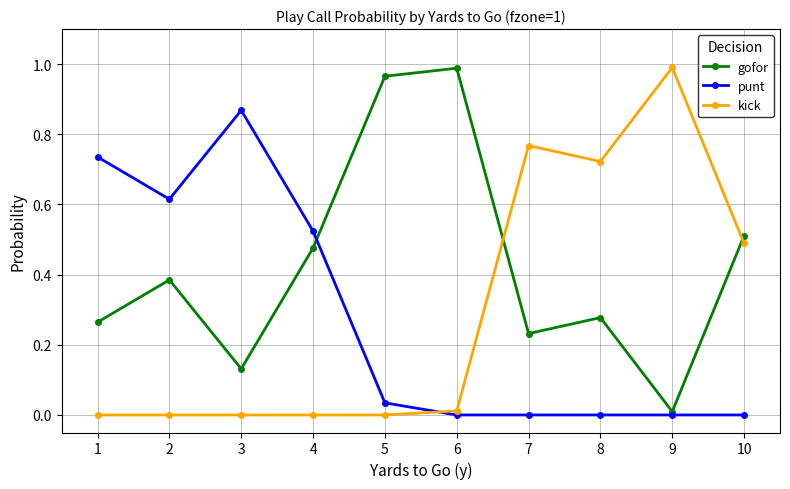

What are all the series names shown in the legend?

gofor, punt, kick